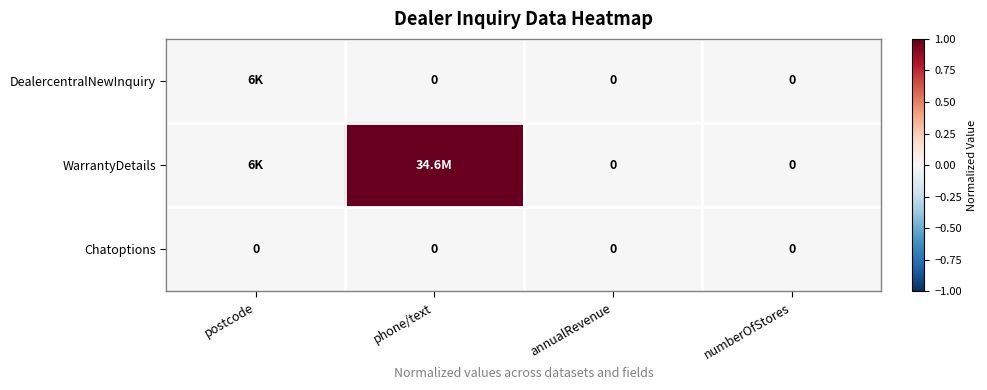

Count the number of categories in the chart.

4